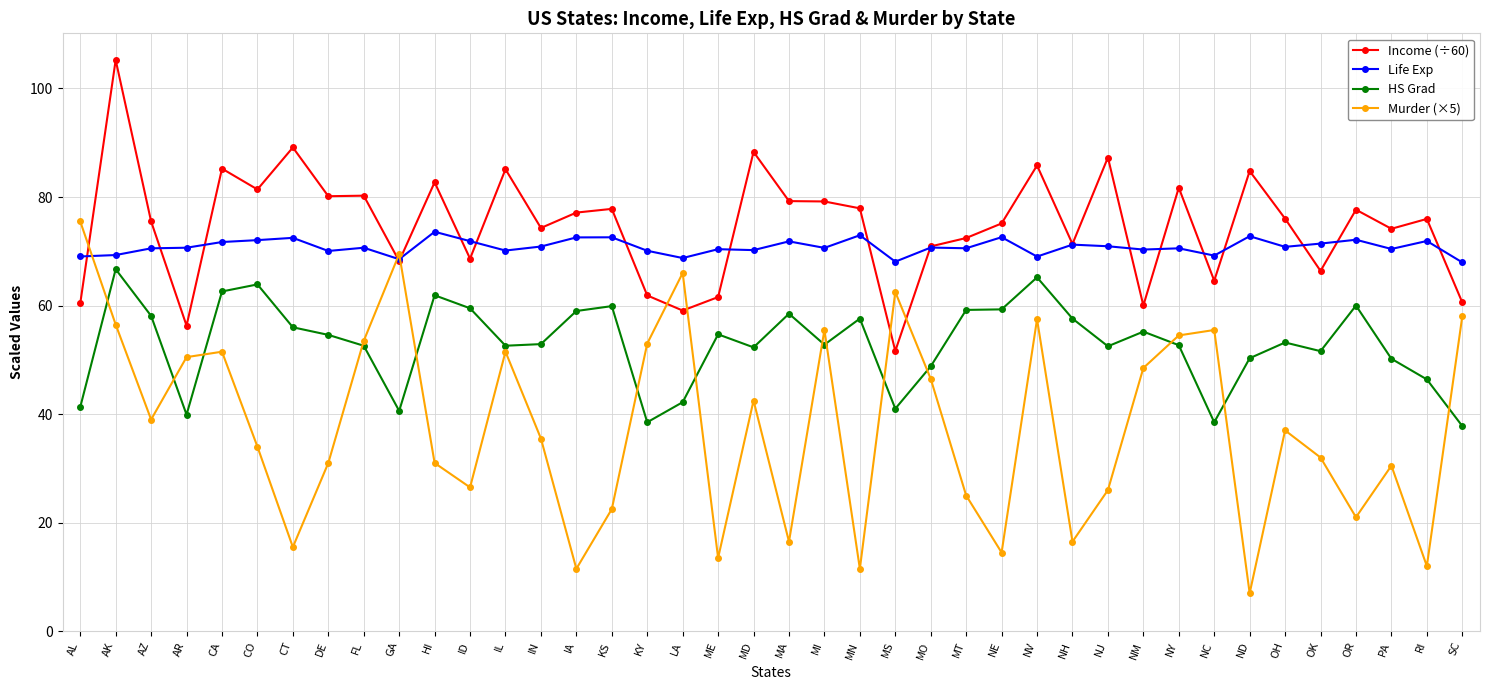

What is the approximate value of Murder (×5) at KS?

22.5